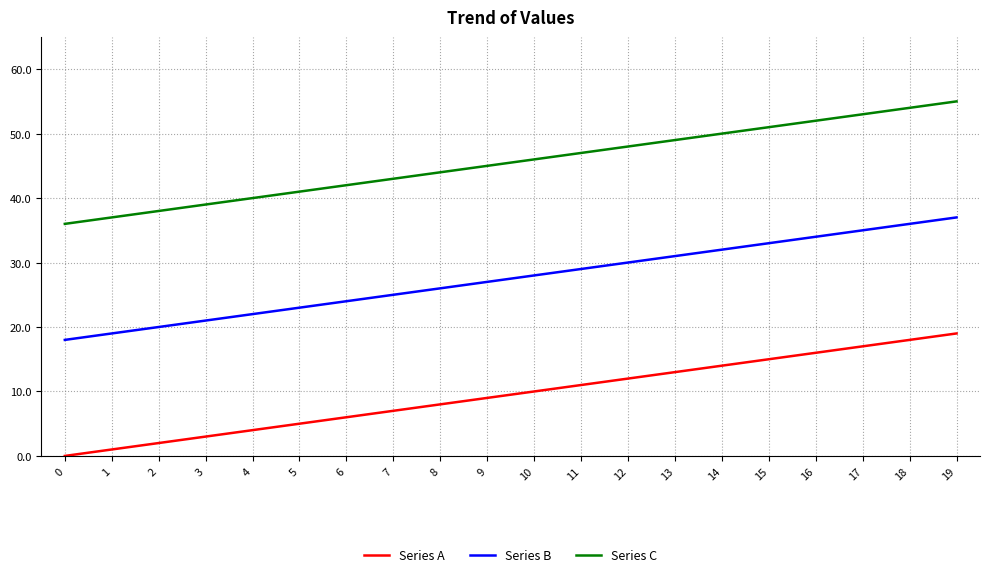

Rank the series at 2 from highest to lowest value.

Series C, Series B, Series A